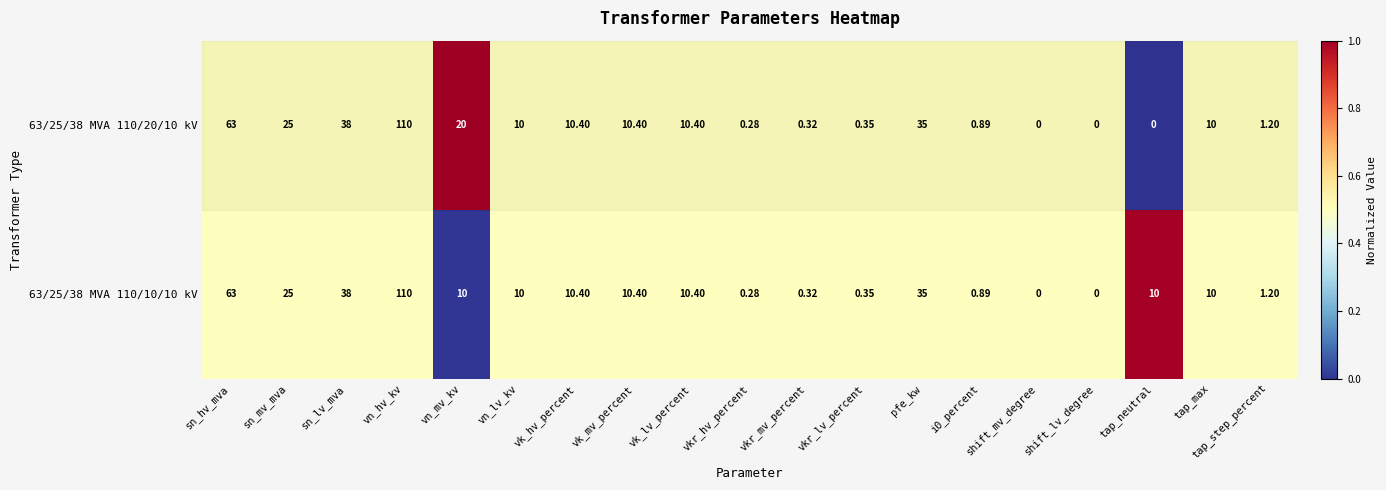

Where does the 63/25/38 MVA 110/10/10 kV series first go above 10?

sn_hv_mva